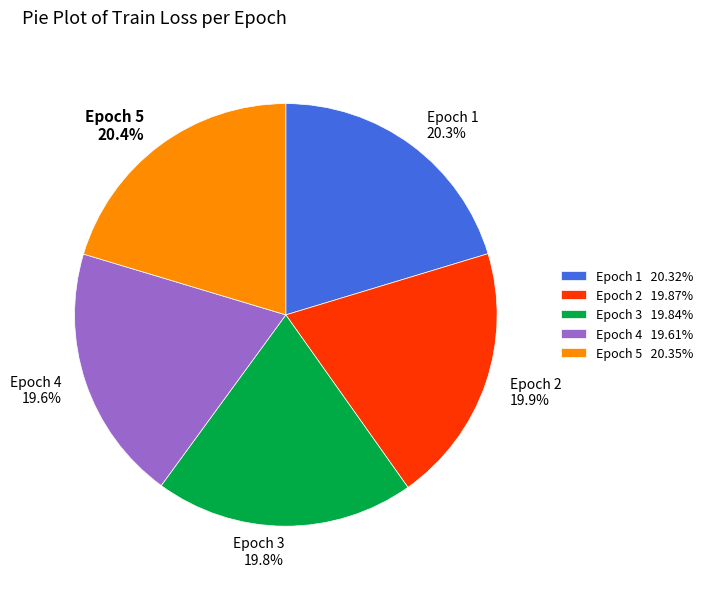

What portion of the pie excludes Epoch 3?

80.2%